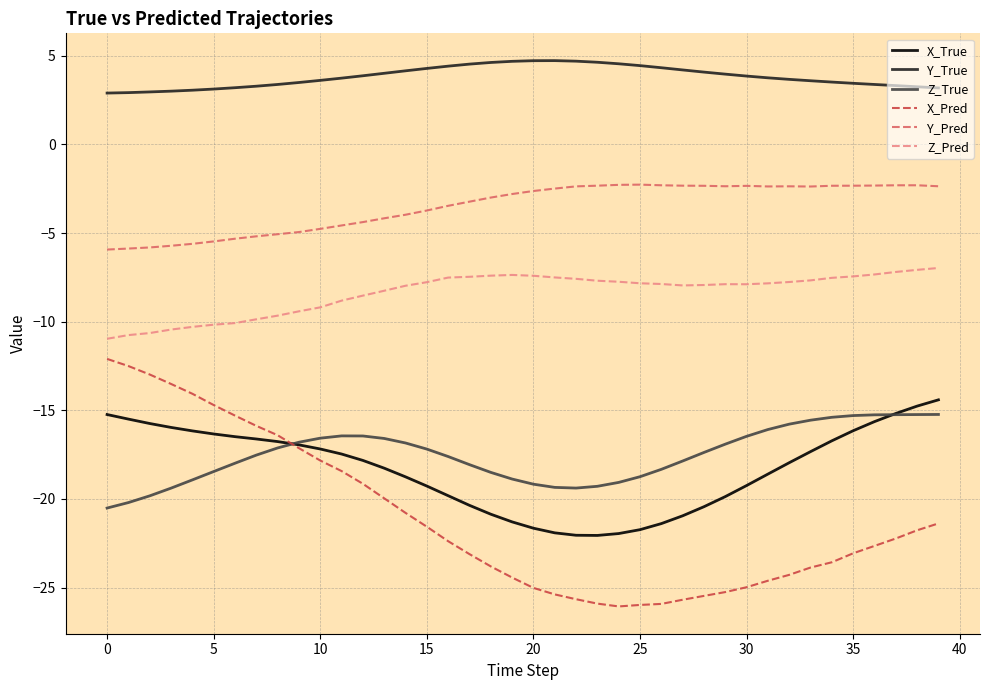

What is the minimum value for Z_True?

-20.5